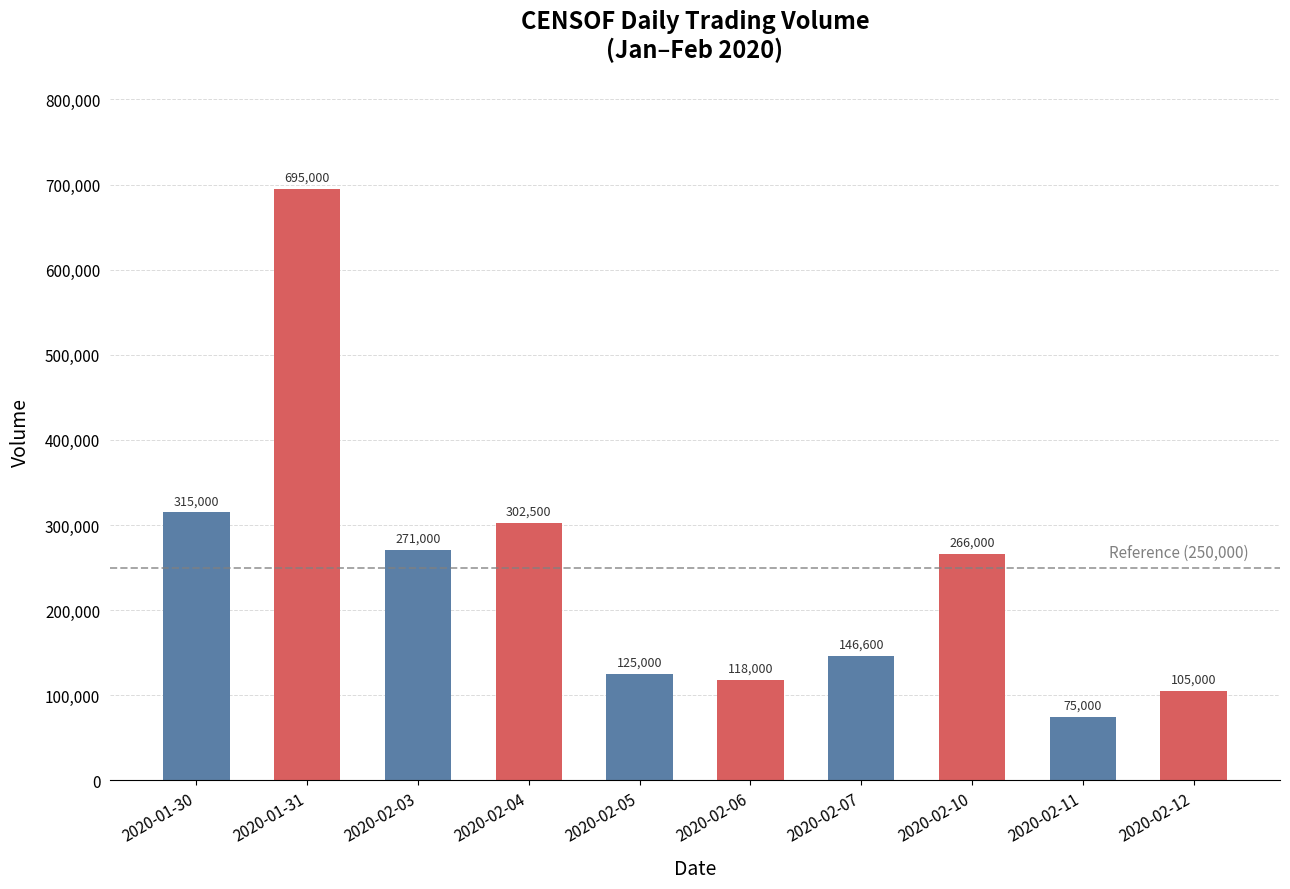

What is the difference between the maximum and minimum values?

620000